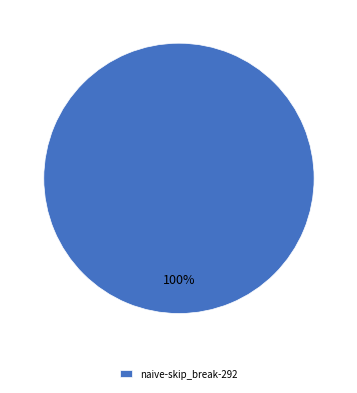

The naive-skip_break-292 slice represents 100% of the pie. True or false?

True